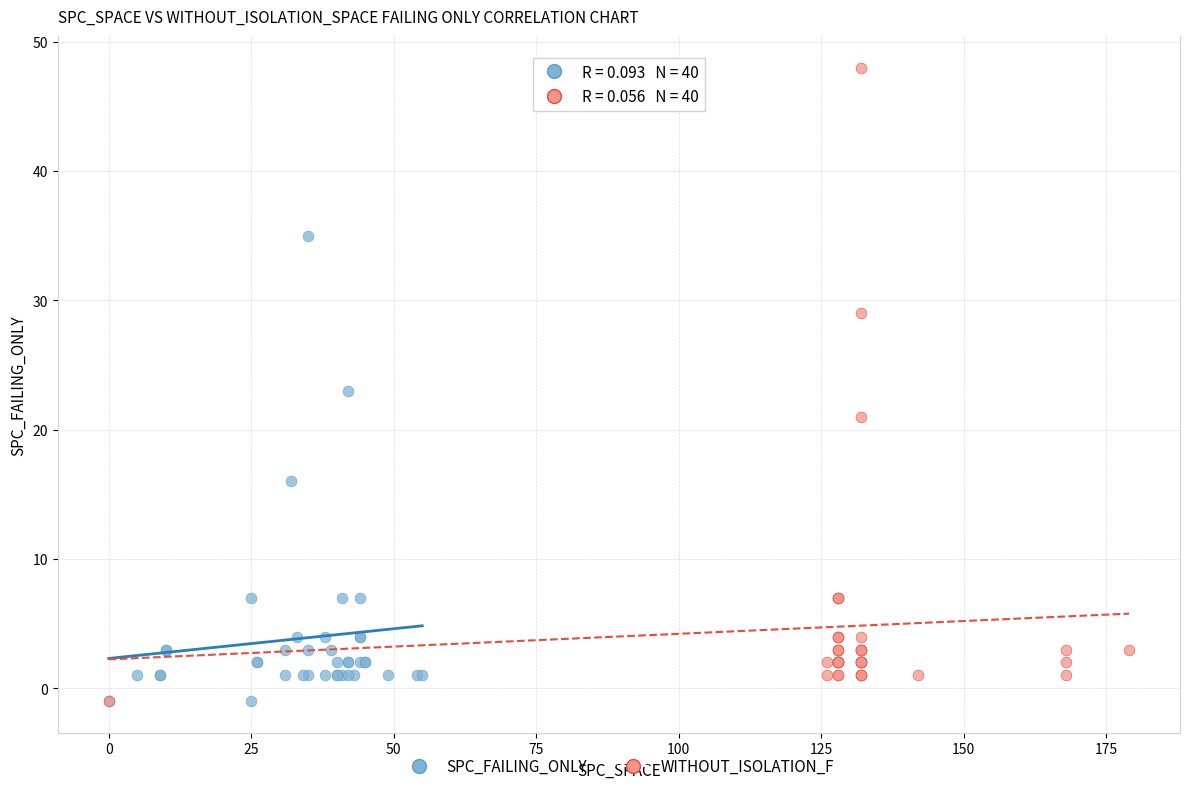

Which series has the largest Y range (max minus min)?

WITHOUT_ISOLATION_F